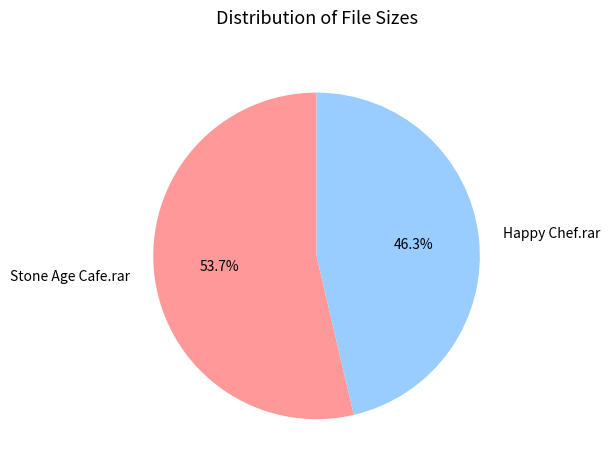

Does any single category account for the majority?

Yes